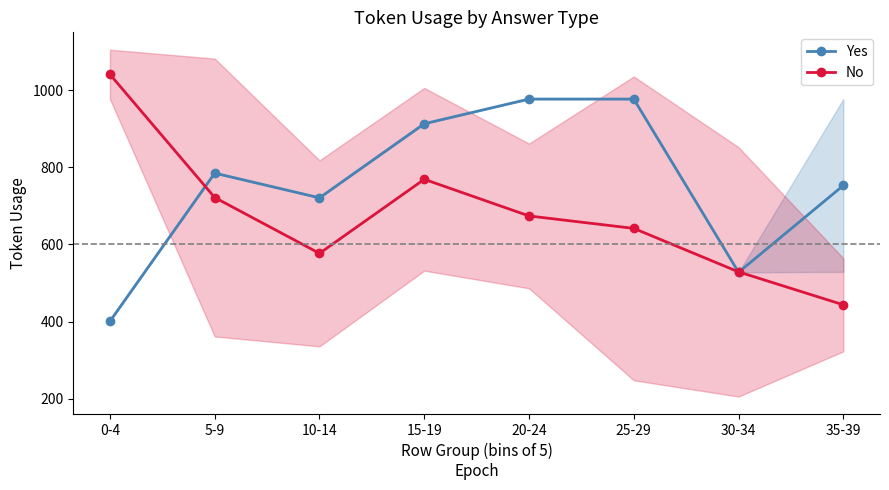

The No series shows 641.8 at 25-29. True or false?

True